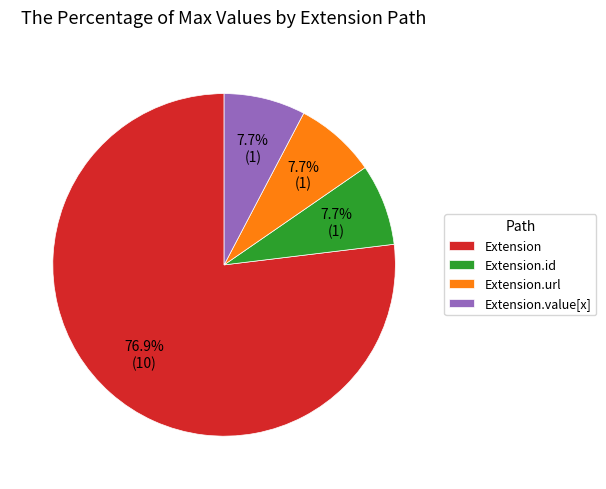

Between Extension.id and Extension, which is larger?

Extension